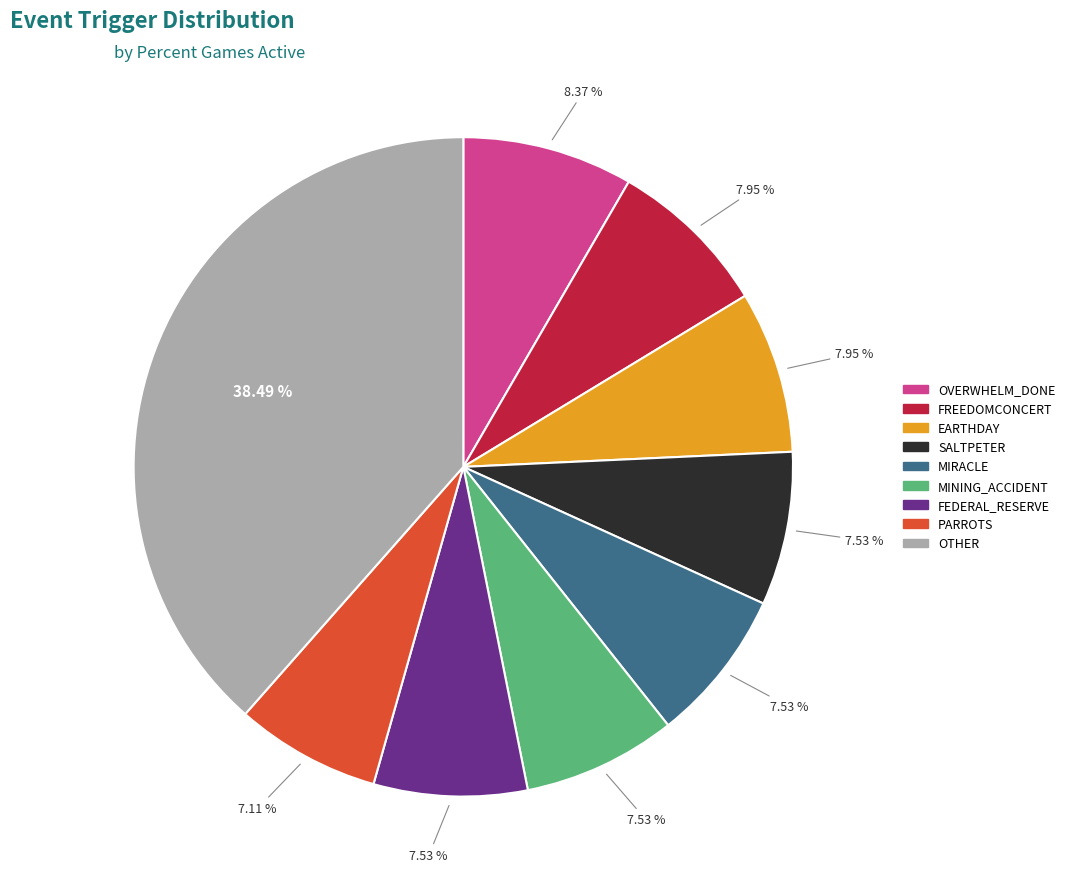

Is there a majority slice in this chart?

No